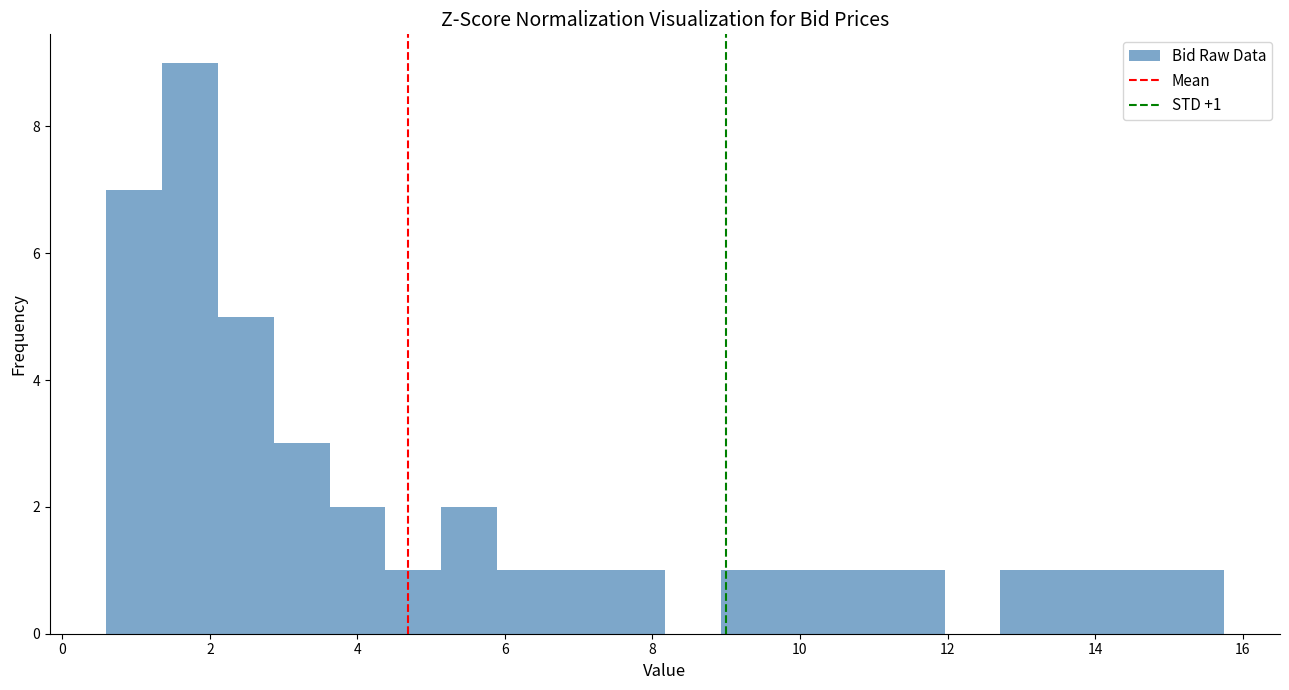

Around what value on the x-axis is the tallest bar? Give the approximate position of its centre, as read against the axis.

1.8